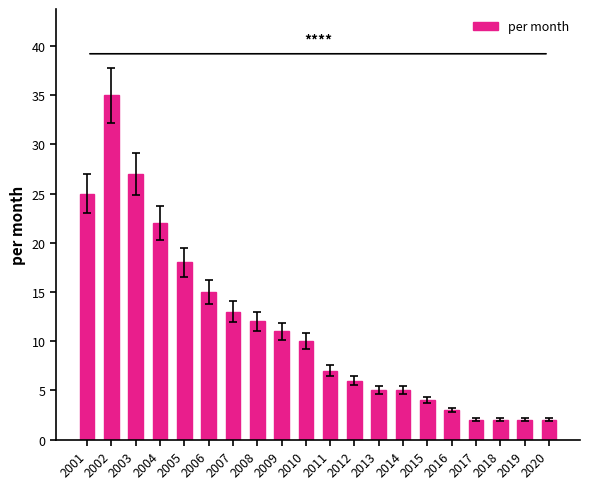

What is the difference between the values at 2002 and 2008?

23